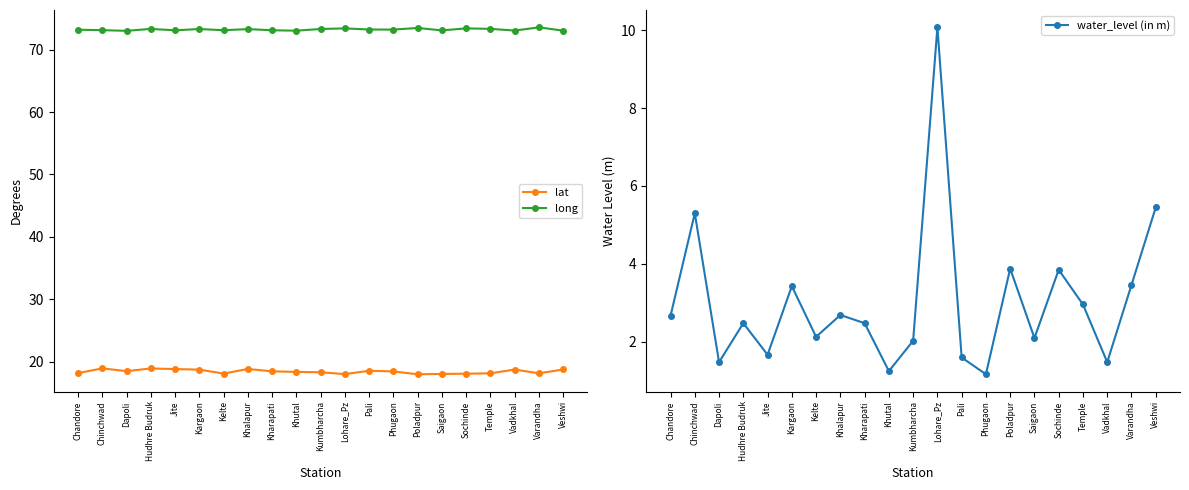

What is the approximate value of long at Chinchwad?

73.1